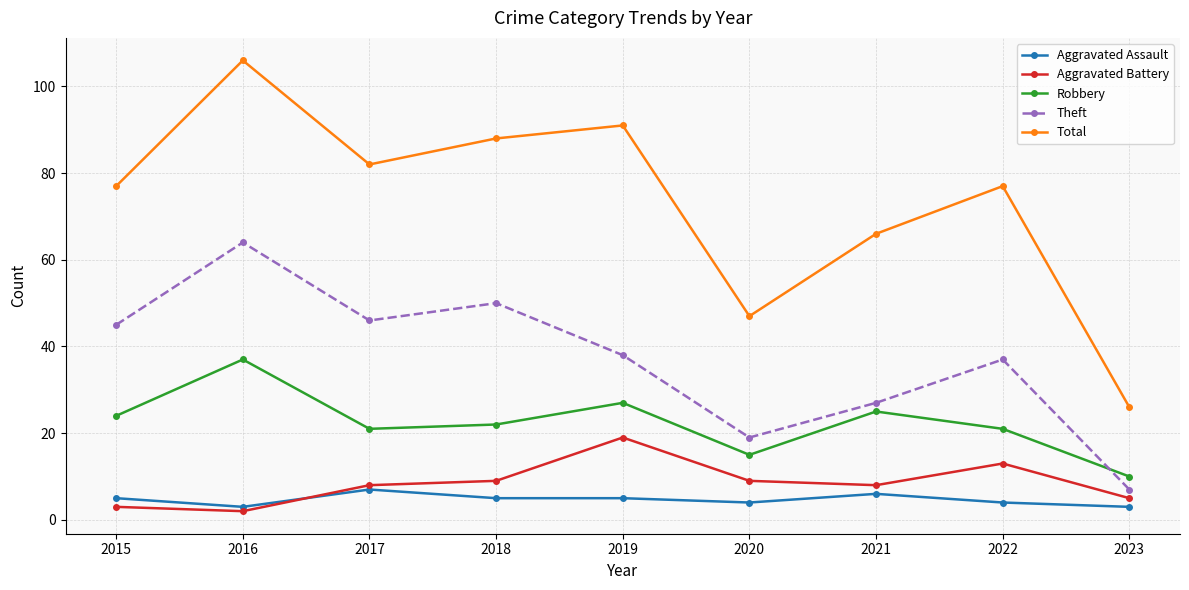

Which series changed the most between 2018 and 2023?

Total